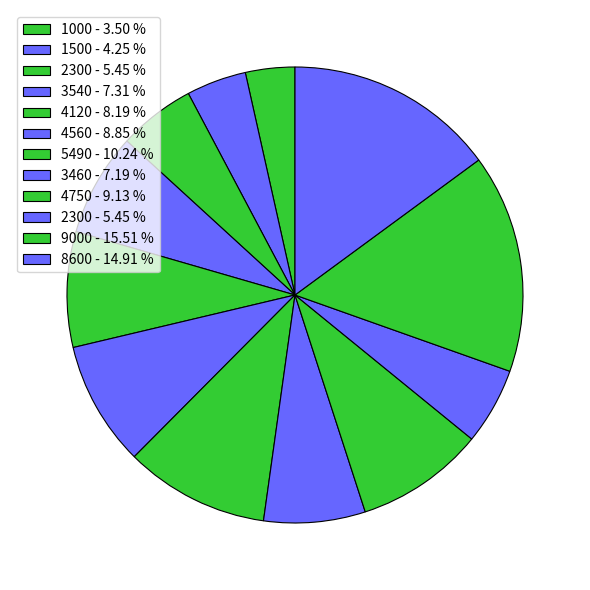

How many slices are in this pie chart?

12